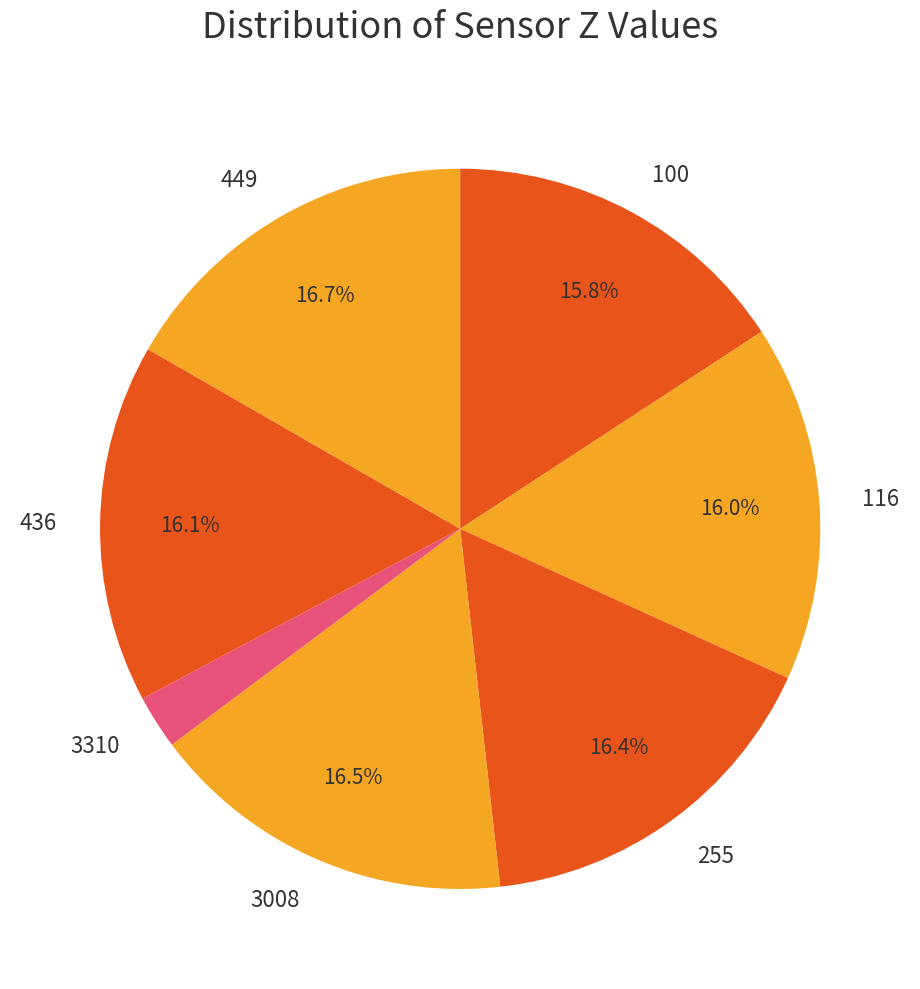

Between 449 and 116, which is larger?

449